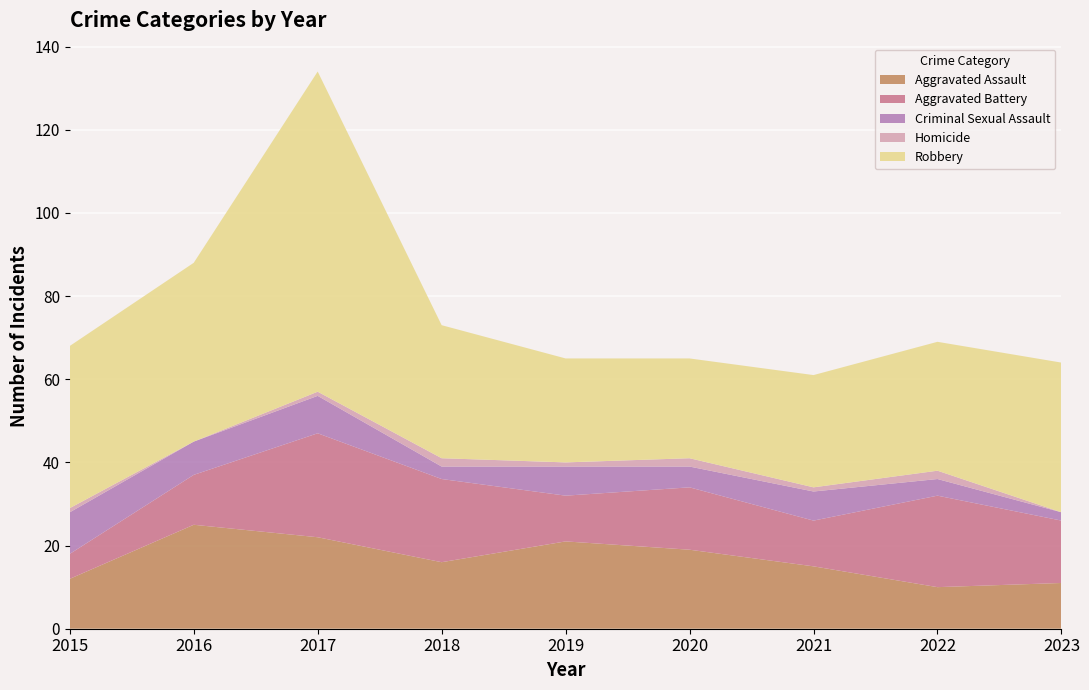

Reading right to left, extract all data points from this chart.

Aggravated Assault: 11	10	15	19	21	16	22	25	12
Aggravated Battery: 15	22	11	15	11	20	25	12	6
Criminal Sexual Assault: 2	4	7	5	7	3	9	8	10
Homicide: 0	2	1	2	1	2	1	0	1
Robbery: 36	31	27	24	25	32	77	43	39